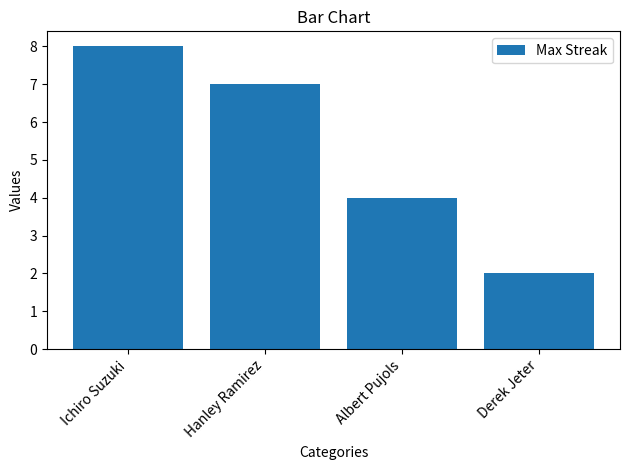

How many distinct data groups are displayed?

1